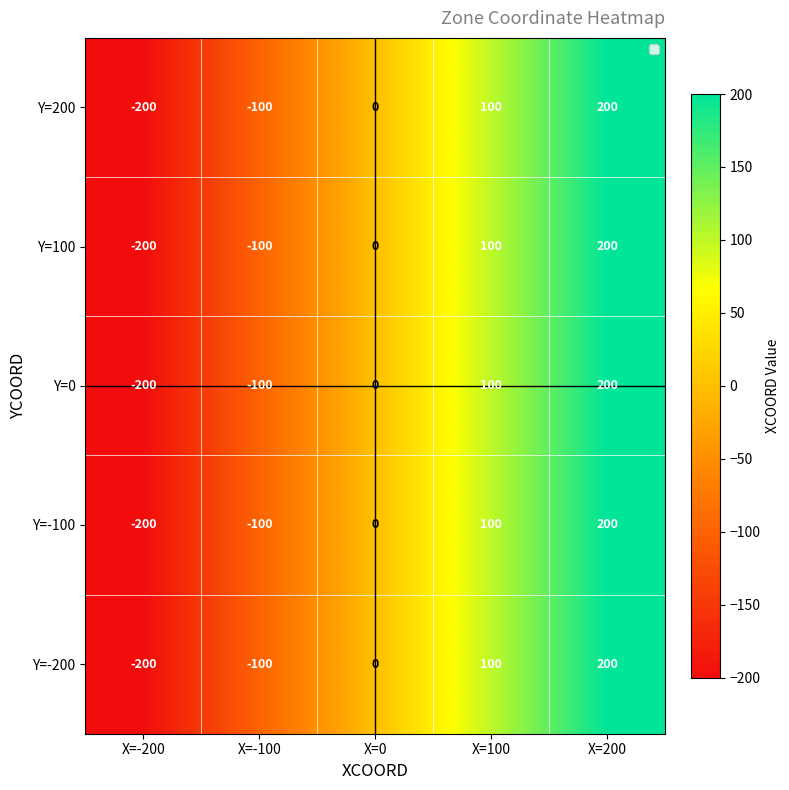

List the labels in order of Y=100 value, smallest first.

X=-200, X=-100, X=0, X=100, X=200